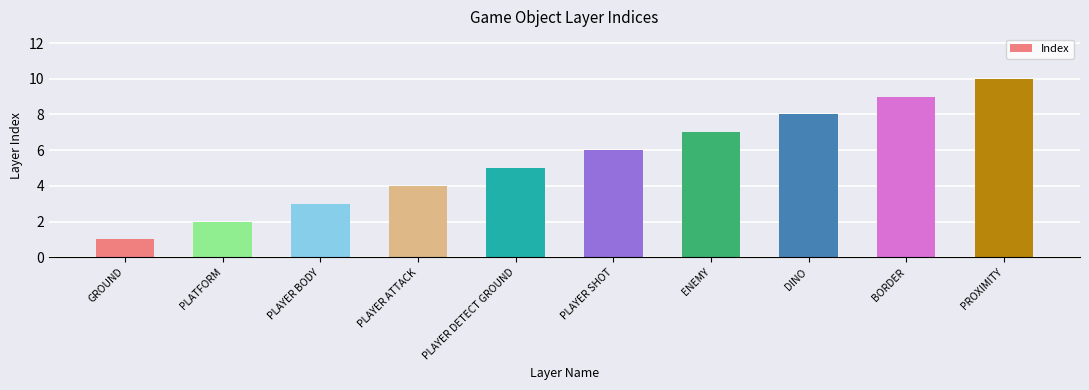

What is the sum of all values?

55